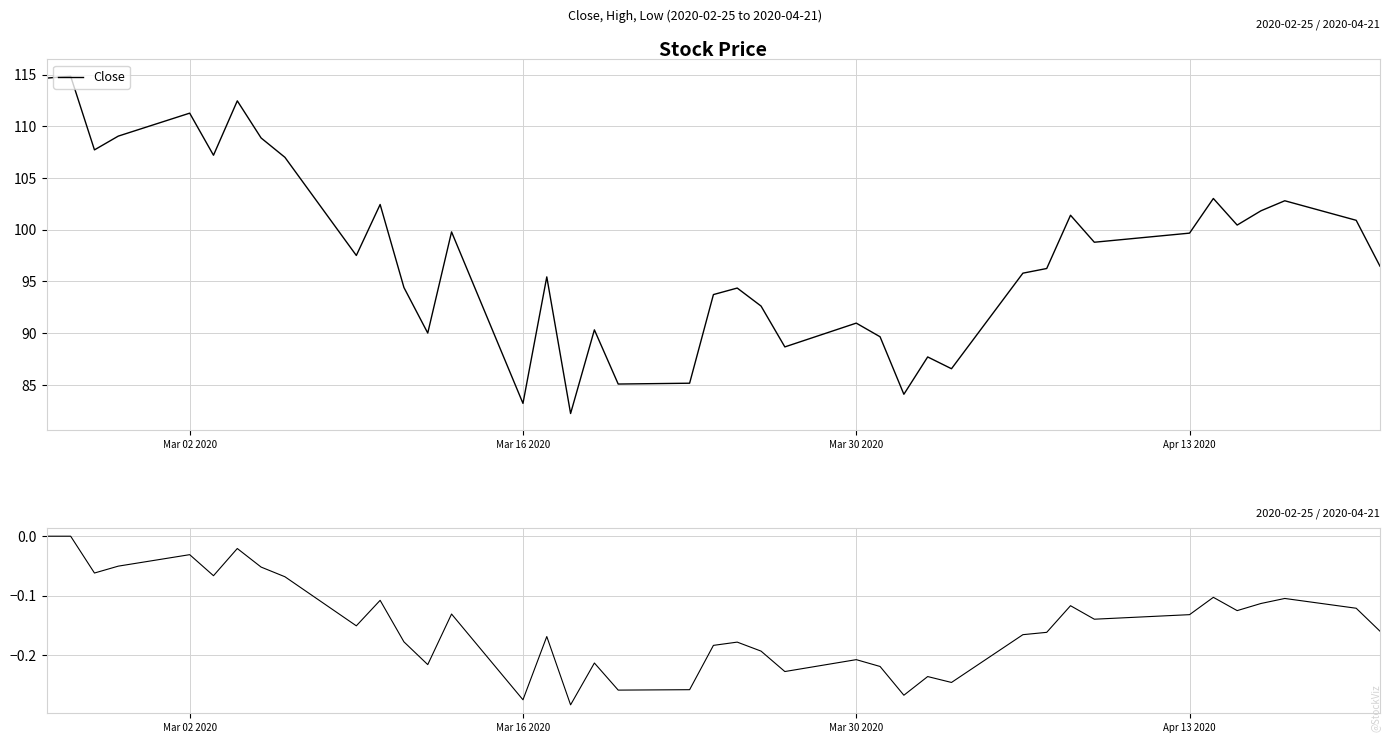

True or false: Drawdown has more than 0 points higher than both neighbors.

True